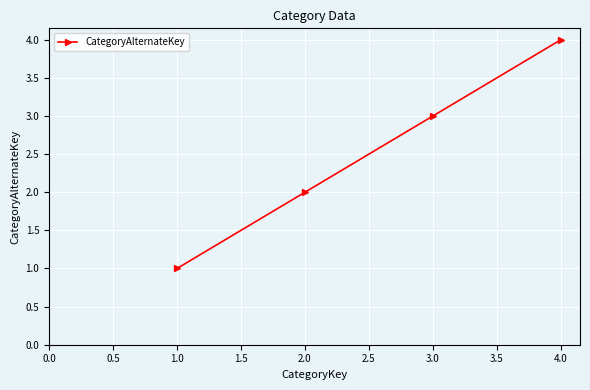

True or false: the data shows 2 at 2.0.

True